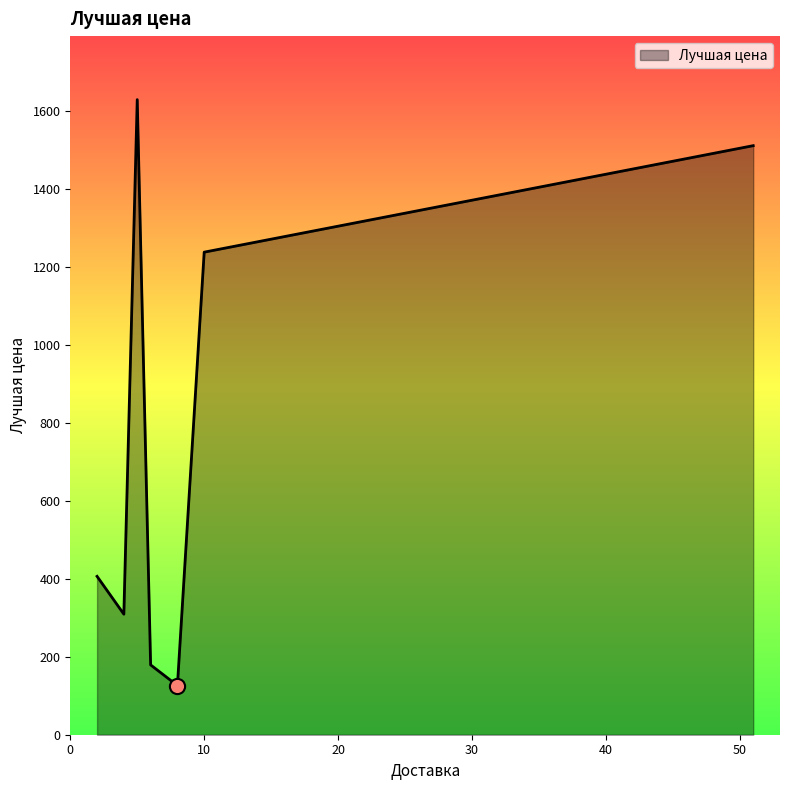

What is the maximum value shown in the chart?

1628